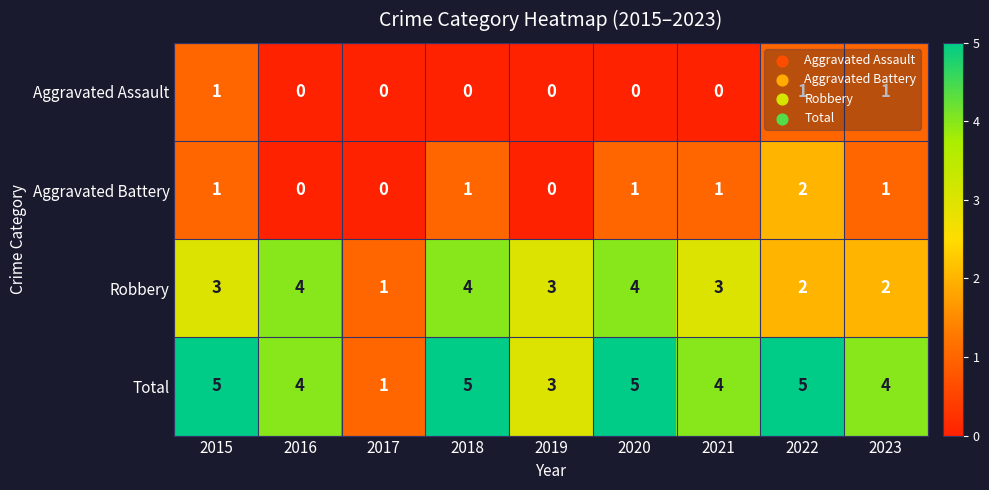

What is the spread (max minus min) of values at 2020?

5